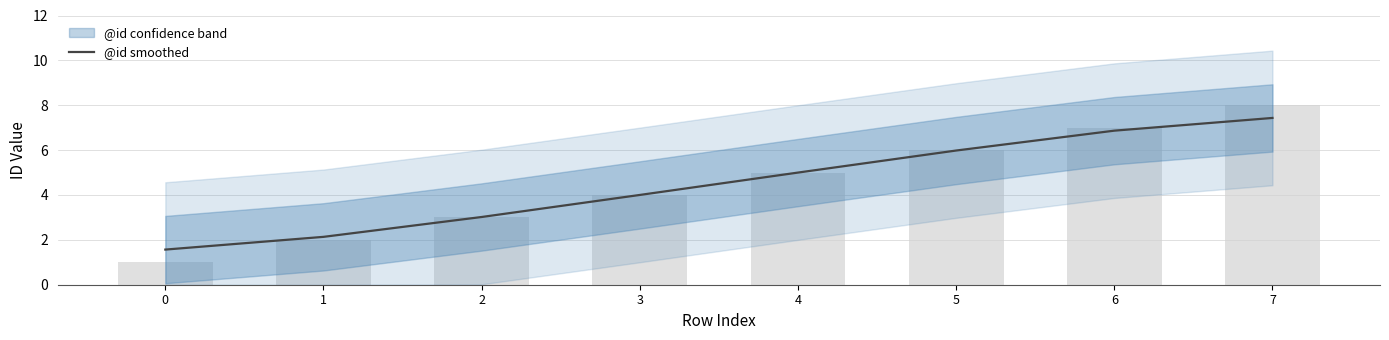

Which label corresponds to the largest value in the chart?

7